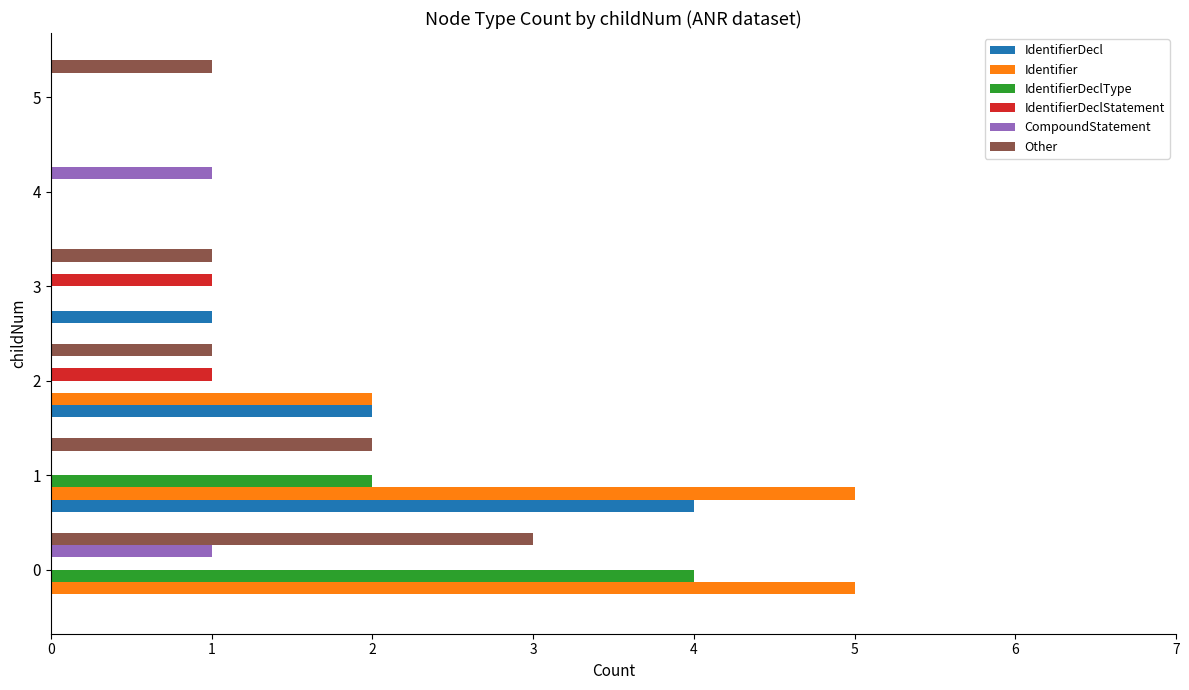

Count the IdentifierDeclType values in the range 0 to 2.

5